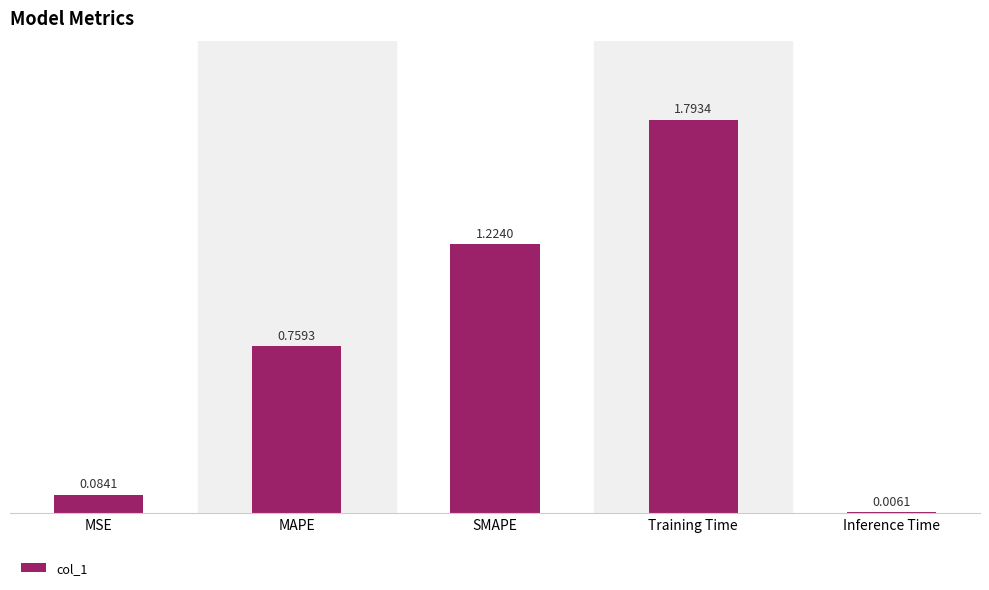

What is the change in value from MSE to MAPE?

+0.7